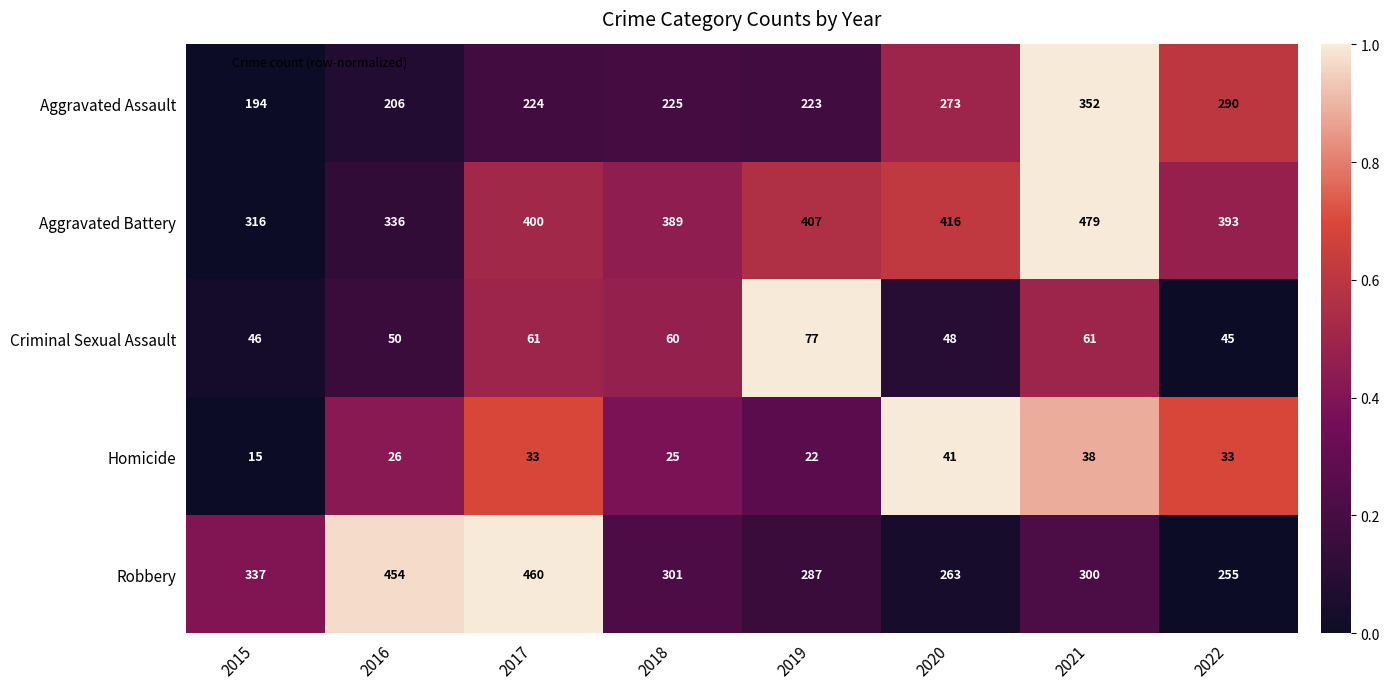

Count the number of data series in this chart.

5